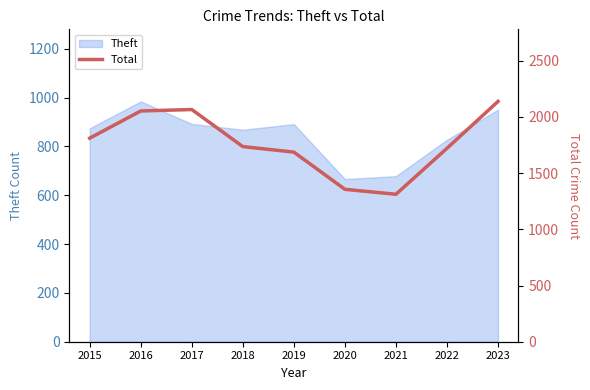

Reading left to right, list all the values displayed in this chart.

2015=1811	2016=2053	2017=2066	2018=1736	2019=1687	2020=1356	2021=1312	2022=1721	2023=2138